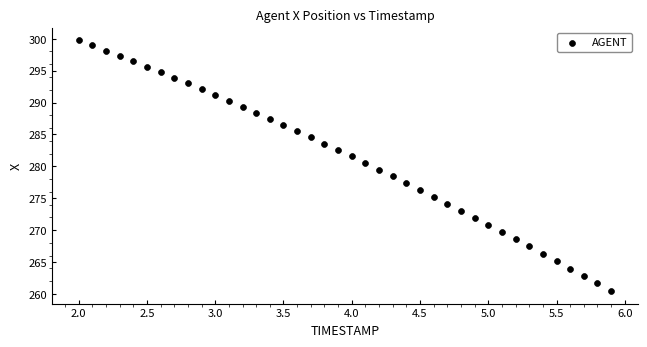

What is the range of Y values (max minus min)?

39.3